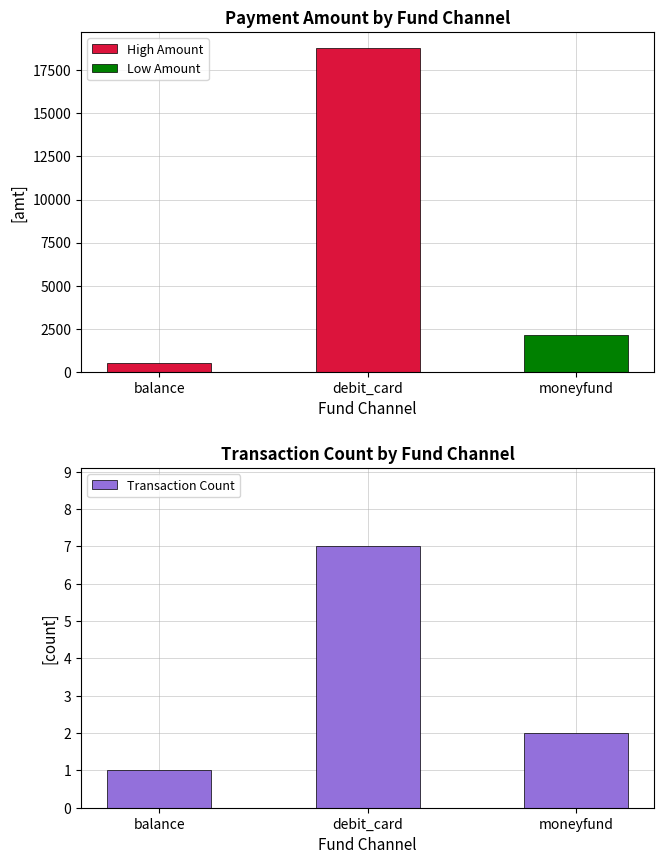

Rank the categories by value from highest to lowest.

debit_card, moneyfund, balance